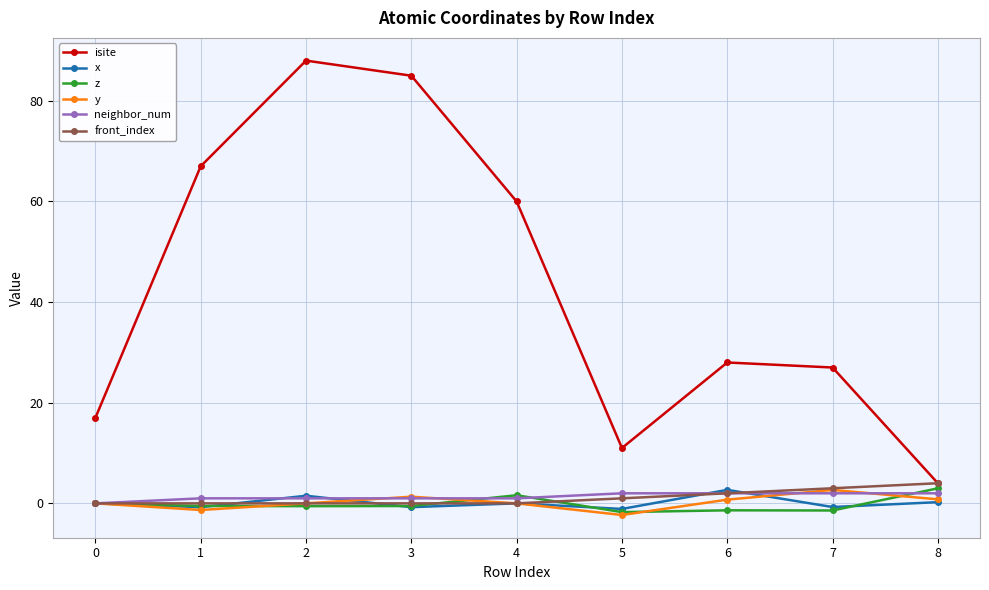

In isite, how many points are higher than both neighbors (excluding endpoints)?

2